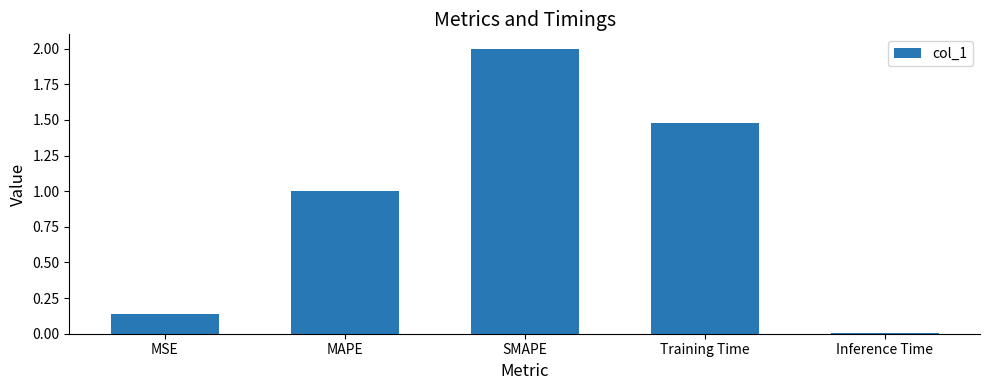

What is the change in value from MAPE to Training Time?

+0.5